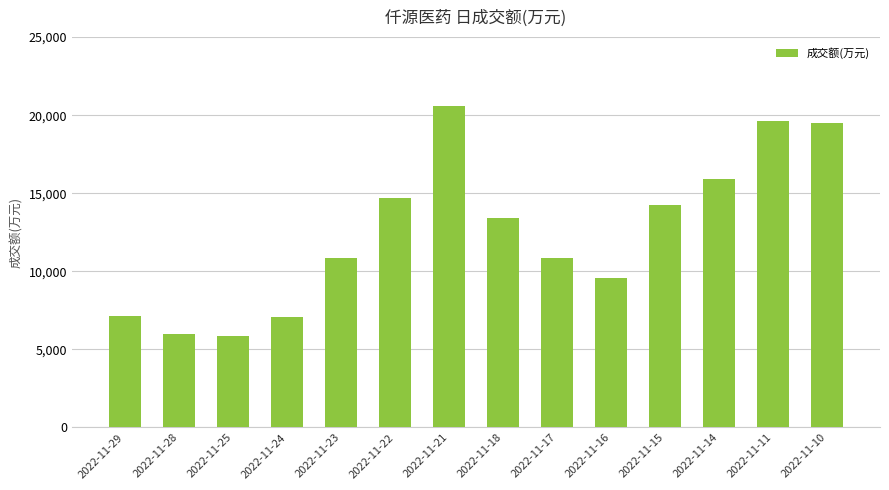

What is the difference between the maximum and second lowest values?

14631